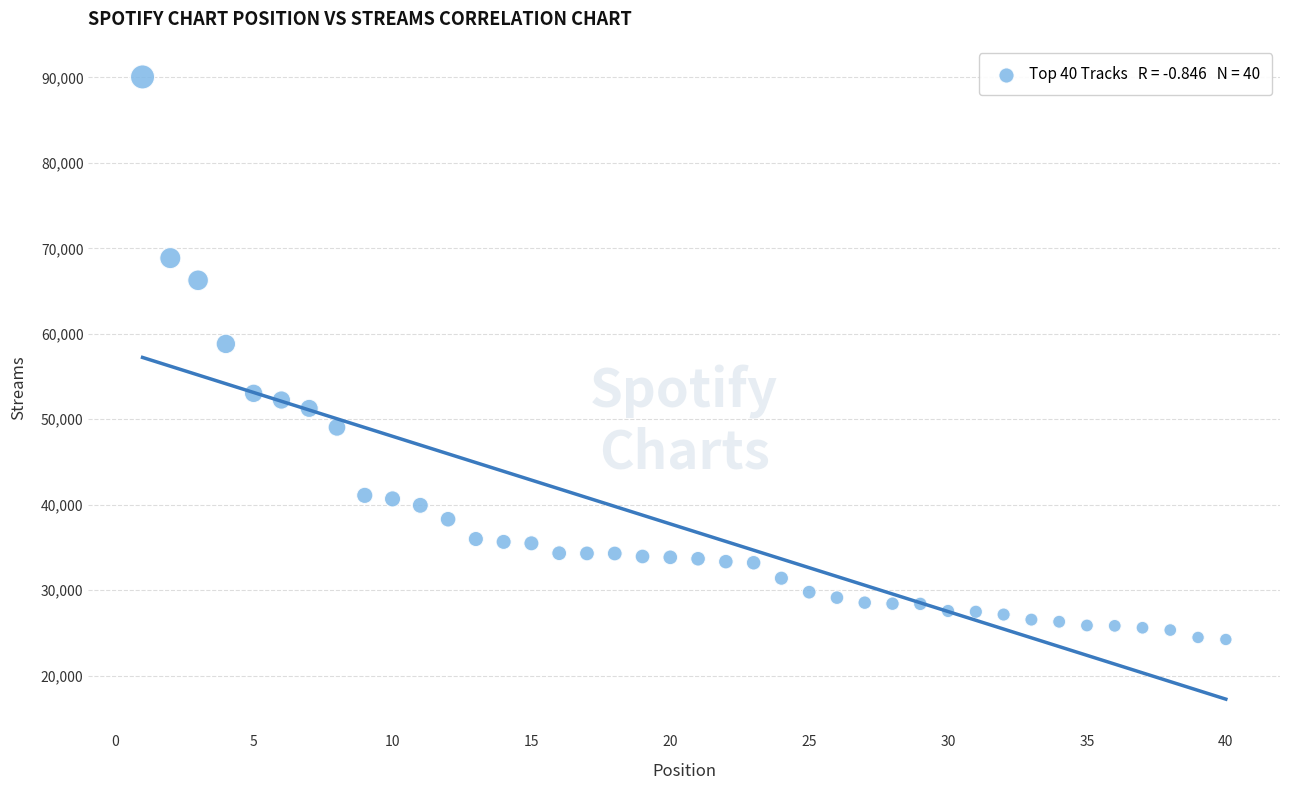

What is the range of Y values (max minus min)?

65838